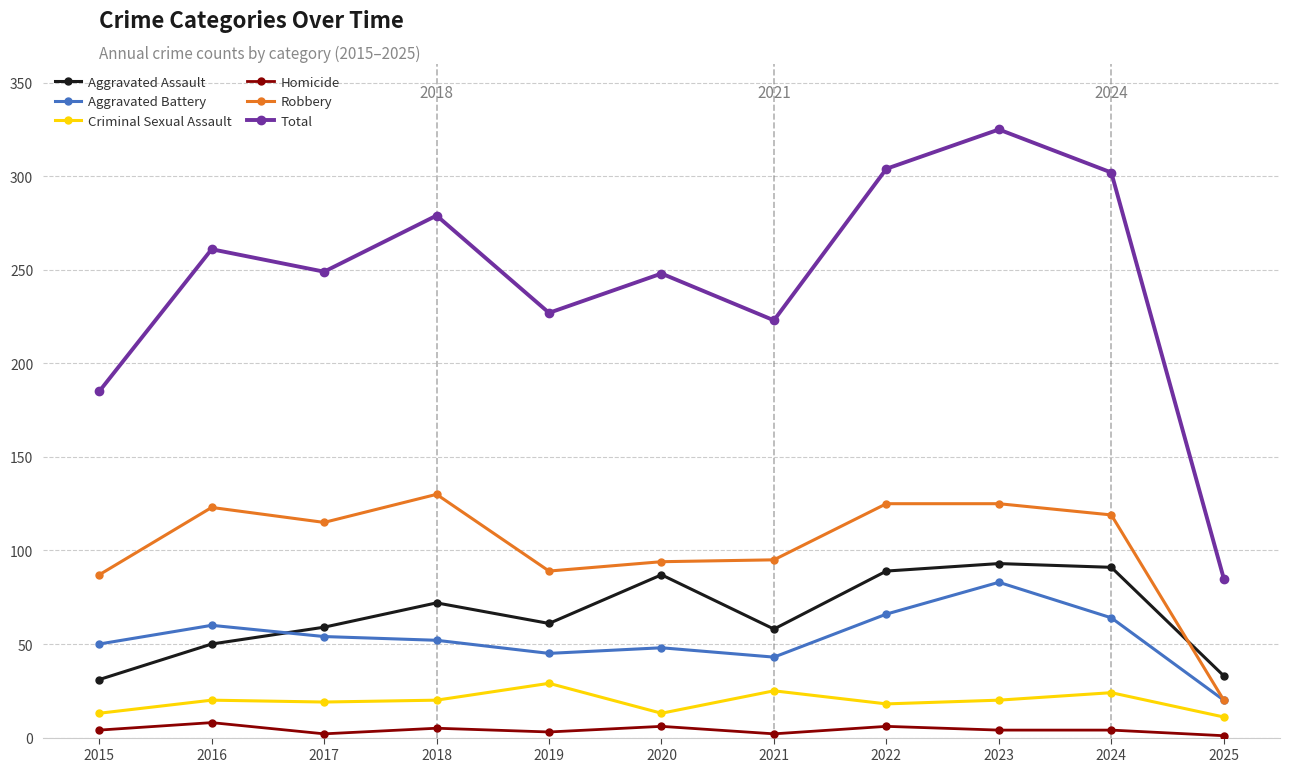

What is the difference between the maximum and second lowest values in the Robbery series?

43